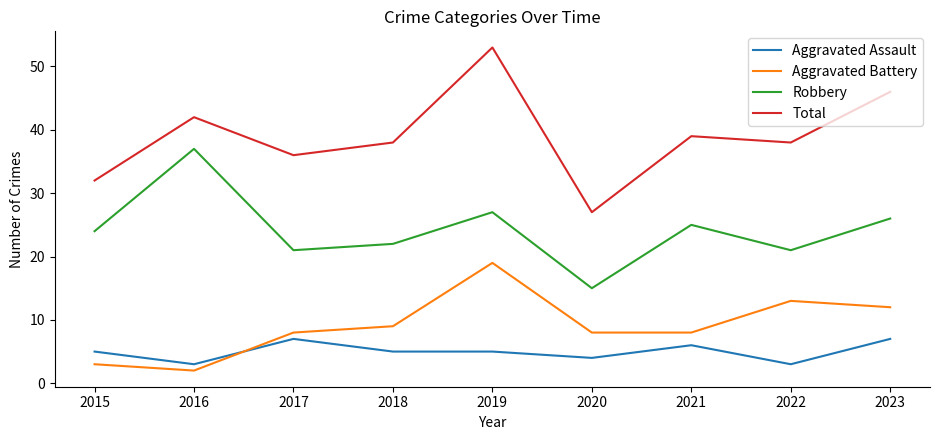

At which category does Total reach its first local peak?

2016